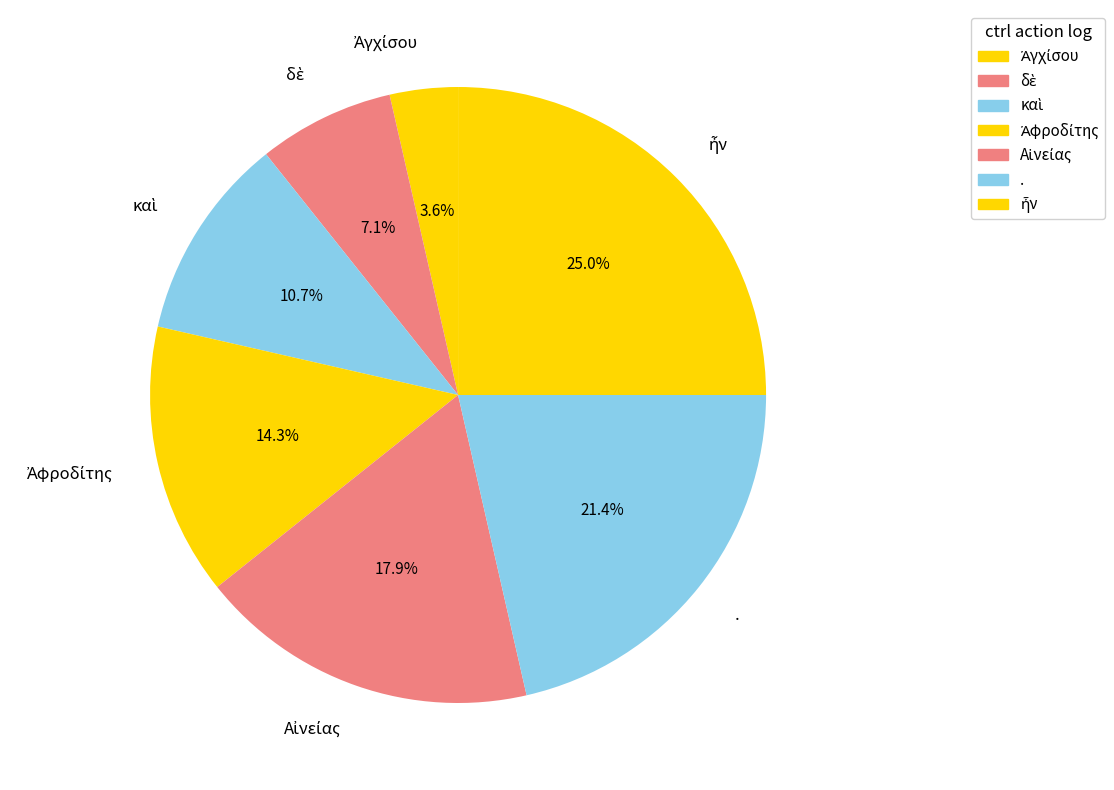

What portion of the pie excludes .?

78.6%